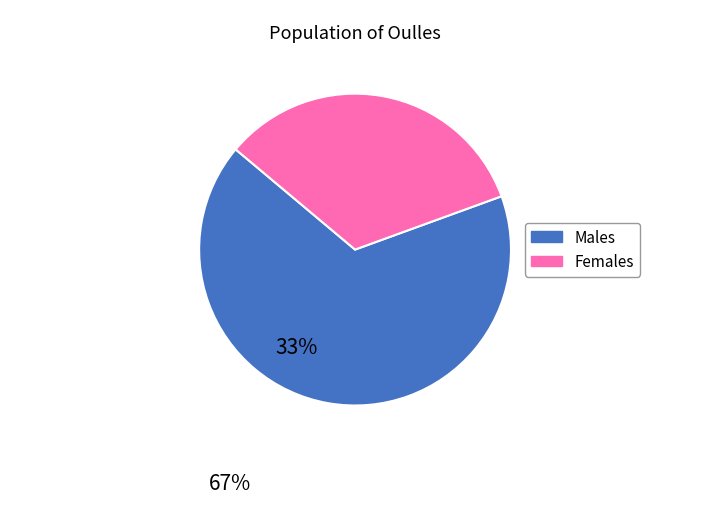

Is it true that Females is 24% of the pie?

False